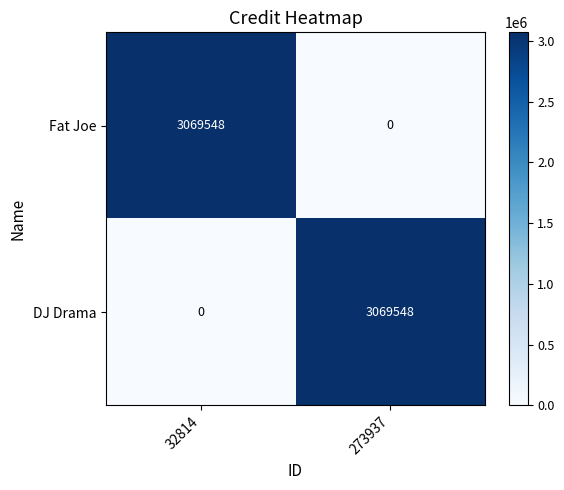

What is the average value of the DJ Drama series?

1534774